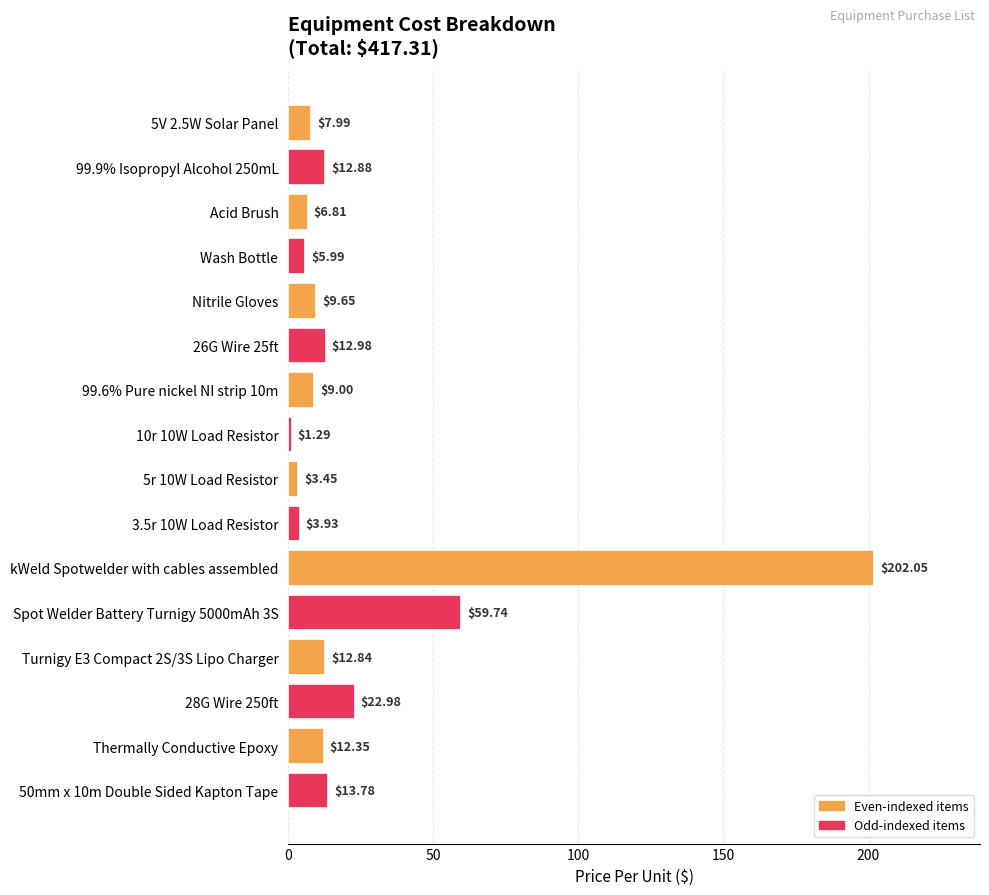

What is the difference between the values at Wash Bottle and 26G Wire 25ft?

7.0